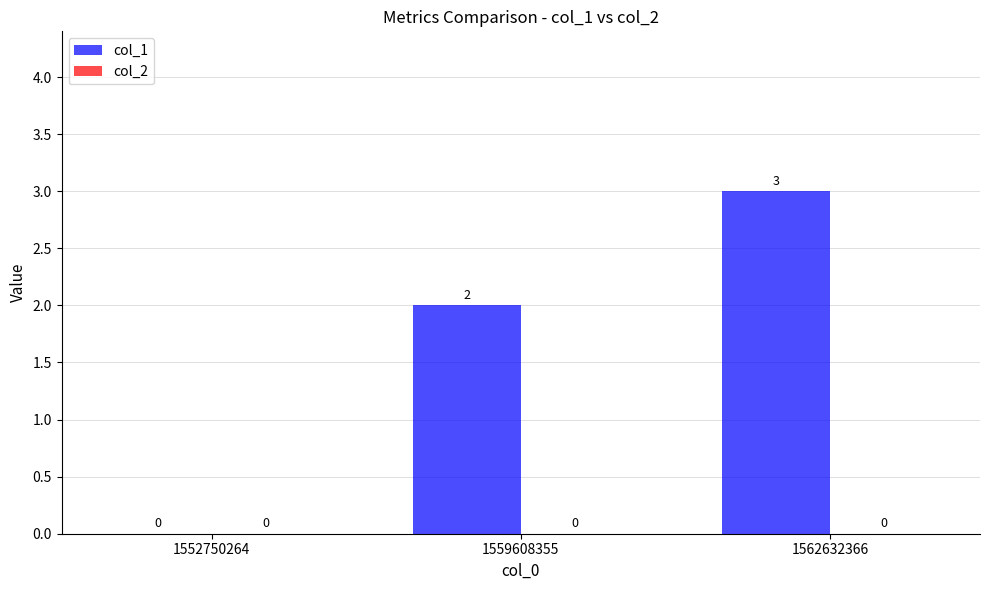

At which label is the value closest to 1?

1552750264